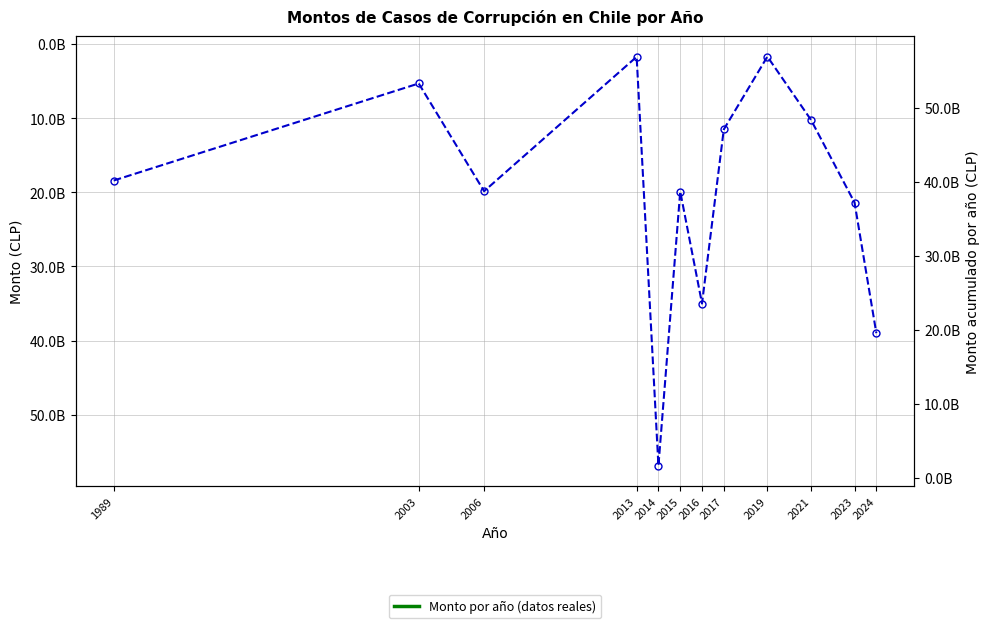

What is the value of the 5th point from the left?

56900000000